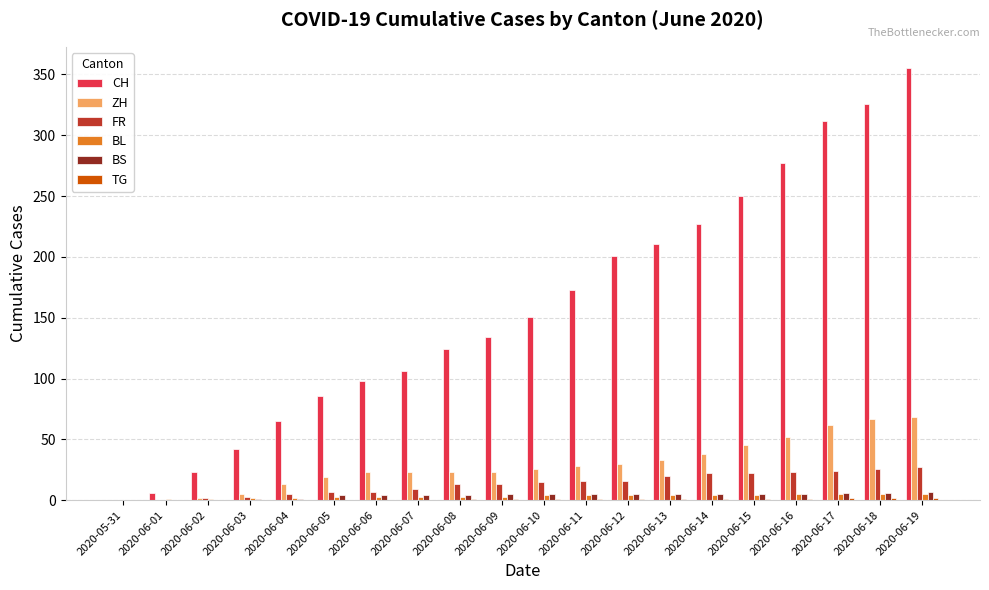

Which series has the largest total across all categories?

CH